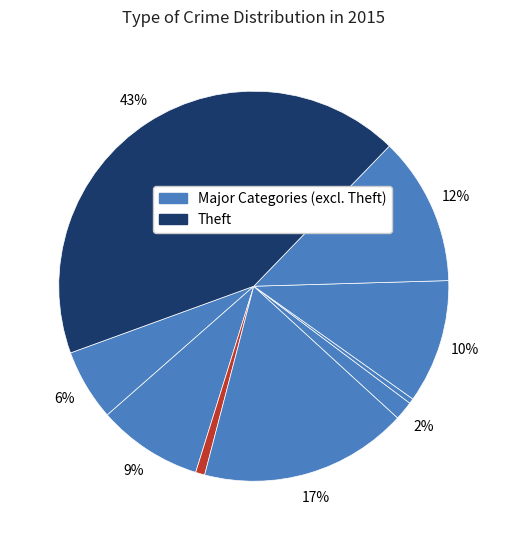

How many slices are in this pie chart?

9